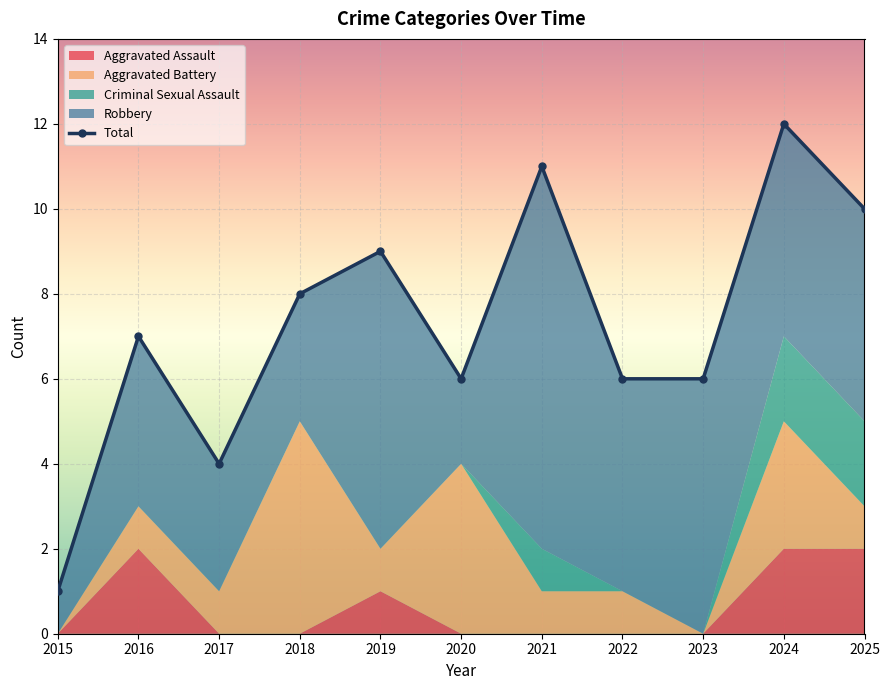

List the labels in order of Aggravated Assault value, largest first.

2016, 2024, 2025, 2019, 2015, 2017, 2018, 2020, 2021, 2022, 2023